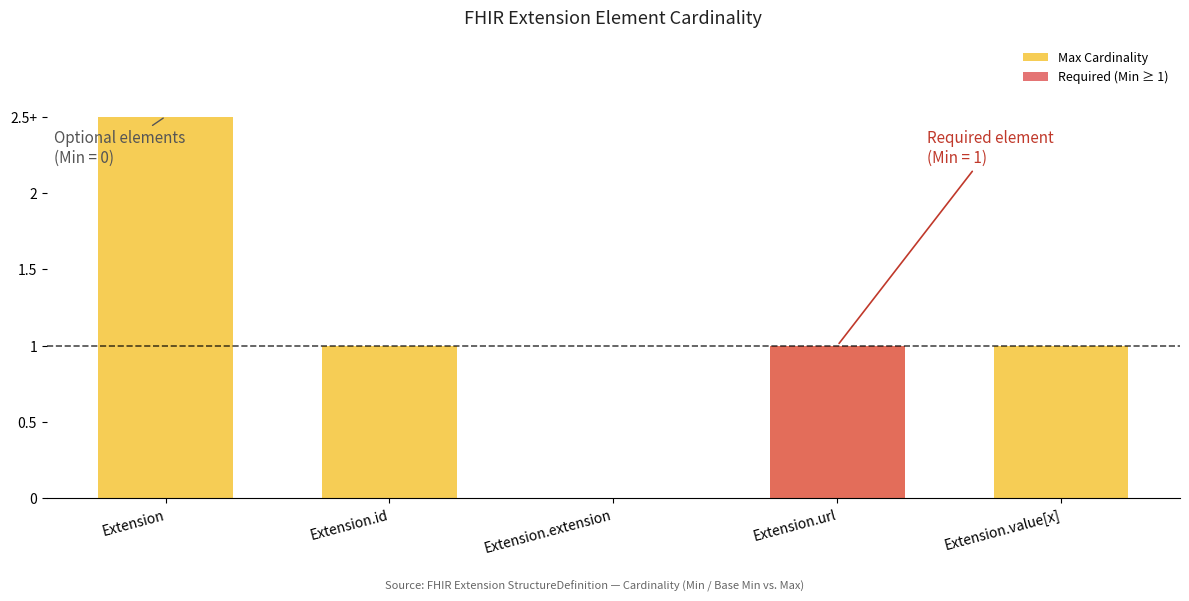

What is the total value across all series at Extension.url?

2.0